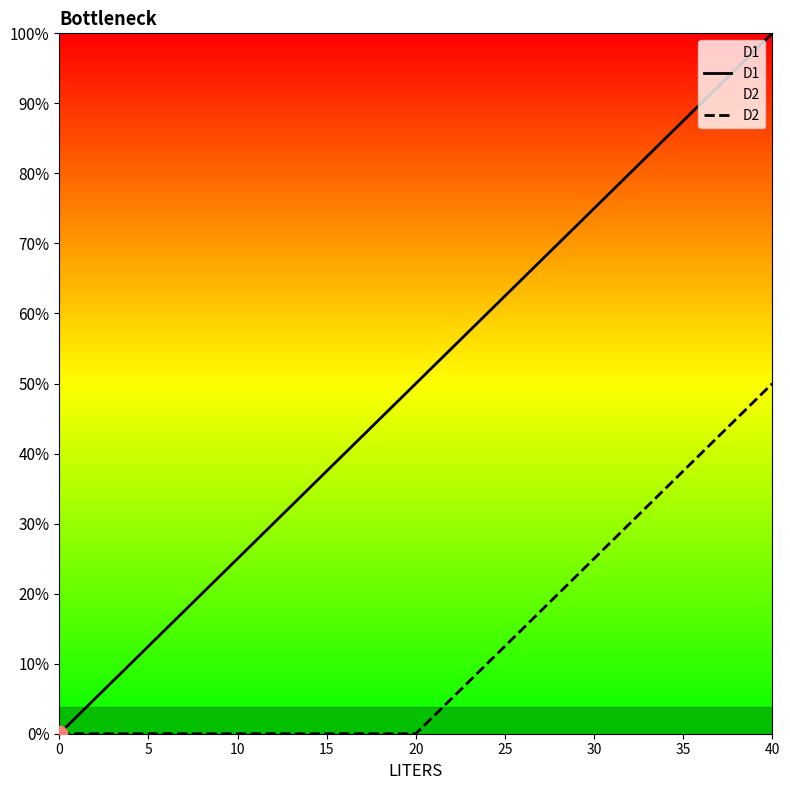

True or false: D1 and D2 intersect in this chart.

False